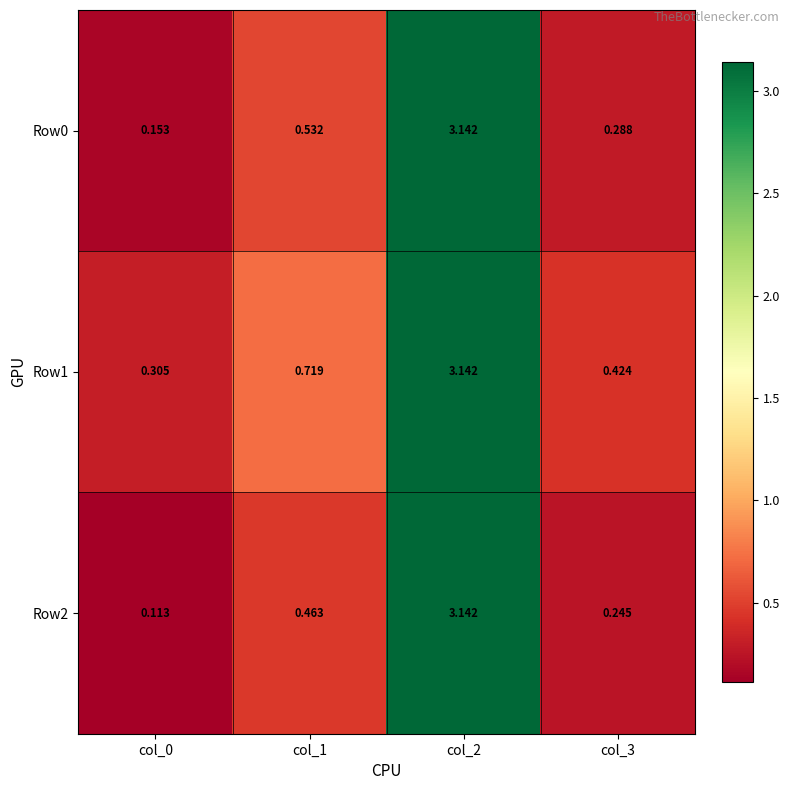

Is the value of Row2 at col_2 greater than the value of Row1 at col_1?

Yes